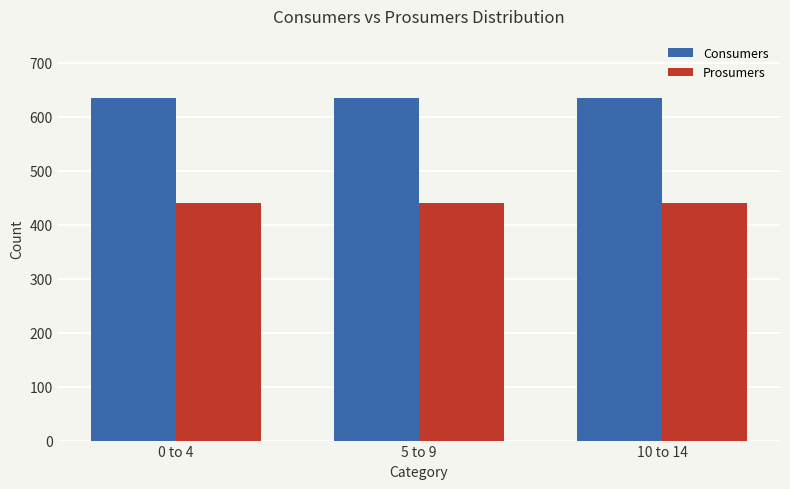

Are the bars horizontal?

No